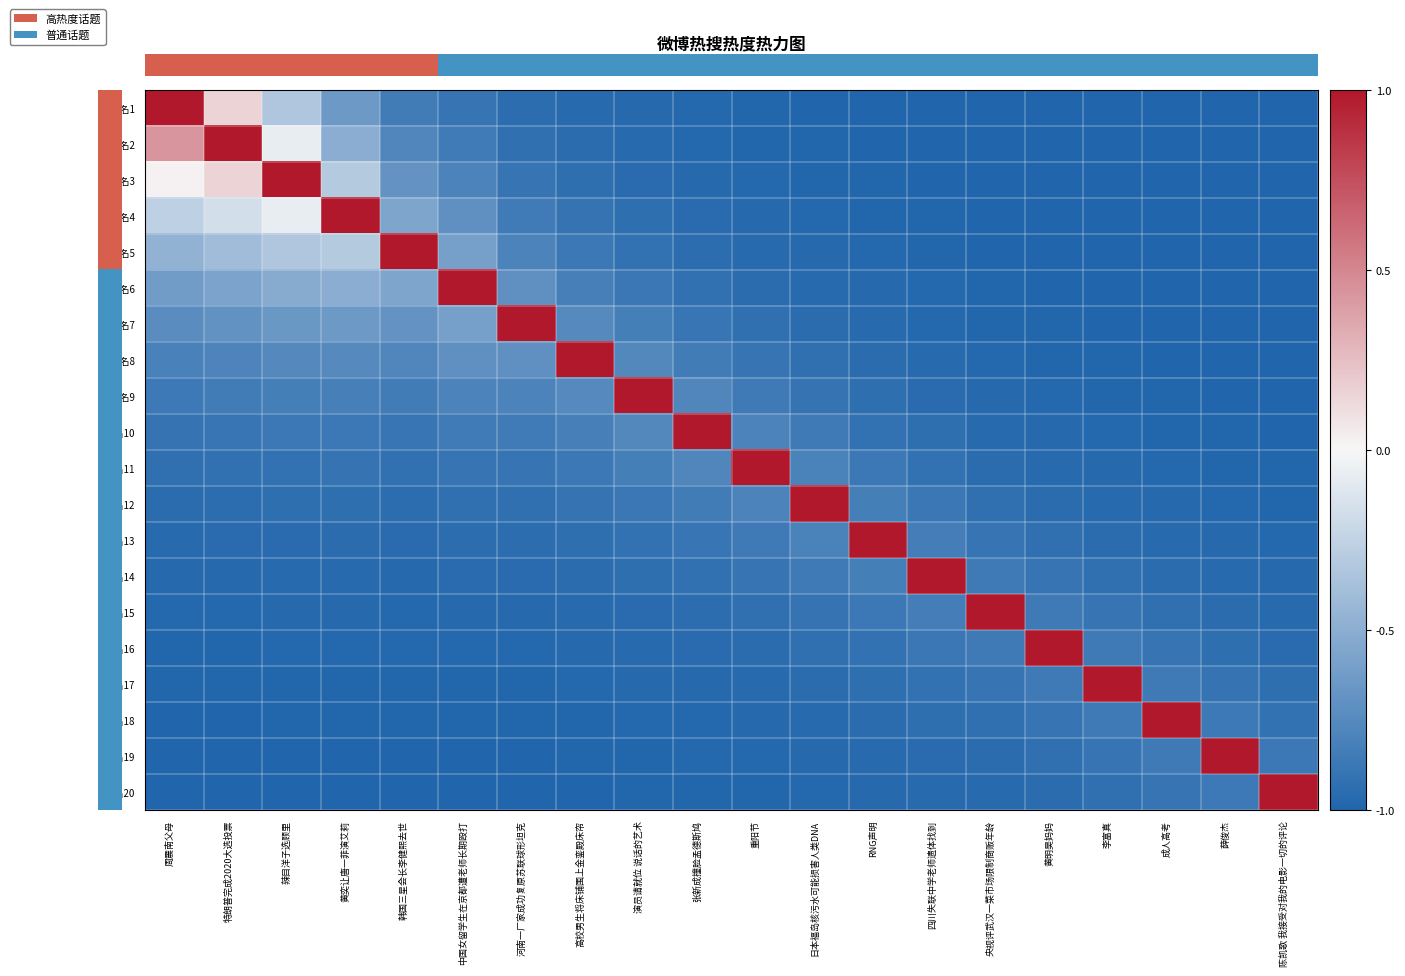

Reading left to right, transcribe all the data shown in this chart.

row_0: 1.0	0.2	-0.3	-0.6	-0.8	-0.9	-0.9	-1.0	-1.0	-1.0	-1.0	-1.0	-1.0	-1.0	-1.0	-1.0	-1.0	-1.0	-1.0	-1.0
row_1: 0.4	1.0	-0.1	-0.5	-0.8	-0.9	-0.9	-1.0	-1.0	-1.0	-1.0	-1.0	-1.0	-1.0	-1.0	-1.0	-1.0	-1.0	-1.0	-1.0
row_2: 0.0	0.2	1.0	-0.3	-0.7	-0.8	-0.9	-0.9	-1.0	-1.0	-1.0	-1.0	-1.0	-1.0	-1.0	-1.0	-1.0	-1.0	-1.0	-1.0
row_3: -0.3	-0.2	-0.1	1.0	-0.6	-0.7	-0.8	-0.9	-0.9	-1.0	-1.0	-1.0	-1.0	-1.0	-1.0	-1.0	-1.0	-1.0	-1.0	-1.0
row_4: -0.5	-0.4	-0.3	-0.3	1.0	-0.6	-0.8	-0.9	-0.9	-0.9	-1.0	-1.0	-1.0	-1.0	-1.0	-1.0	-1.0	-1.0	-1.0	-1.0
row_5: -0.6	-0.6	-0.5	-0.5	-0.6	1.0	-0.7	-0.8	-0.9	-0.9	-0.9	-1.0	-1.0	-1.0	-1.0	-1.0	-1.0	-1.0	-1.0	-1.0
row_6: -0.7	-0.7	-0.7	-0.6	-0.7	-0.6	1.0	-0.7	-0.8	-0.9	-0.9	-0.9	-1.0	-1.0	-1.0	-1.0	-1.0	-1.0	-1.0	-1.0
row_7: -0.8	-0.8	-0.8	-0.7	-0.8	-0.7	-0.7	1.0	-0.8	-0.8	-0.9	-0.9	-1.0	-1.0	-1.0	-1.0	-1.0	-1.0	-1.0	-1.0
row_8: -0.9	-0.8	-0.8	-0.8	-0.8	-0.8	-0.8	-0.7	1.0	-0.8	-0.9	-0.9	-0.9	-1.0	-1.0	-1.0	-1.0	-1.0	-1.0	-1.0
row_9: -0.9	-0.9	-0.9	-0.9	-0.9	-0.9	-0.8	-0.8	-0.8	1.0	-0.8	-0.9	-0.9	-0.9	-1.0	-1.0	-1.0	-1.0	-1.0	-1.0
row_10: -0.9	-0.9	-0.9	-0.9	-0.9	-0.9	-0.9	-0.9	-0.8	-0.8	1.0	-0.8	-0.9	-0.9	-0.9	-1.0	-1.0	-1.0	-1.0	-1.0
row_11: -0.9	-0.9	-0.9	-0.9	-0.9	-0.9	-0.9	-0.9	-0.9	-0.8	-0.8	1.0	-0.8	-0.9	-0.9	-0.9	-1.0	-1.0	-1.0	-1.0
row_12: -1.0	-1.0	-1.0	-1.0	-1.0	-0.9	-0.9	-0.9	-0.9	-0.9	-0.9	-0.8	1.0	-0.8	-0.9	-0.9	-0.9	-1.0	-1.0	-1.0
row_13: -1.0	-1.0	-1.0	-1.0	-1.0	-1.0	-1.0	-1.0	-0.9	-0.9	-0.9	-0.9	-0.8	1.0	-0.9	-0.9	-0.9	-0.9	-1.0	-1.0
row_14: -1.0	-1.0	-1.0	-1.0	-1.0	-1.0	-1.0	-1.0	-1.0	-0.9	-0.9	-0.9	-0.9	-0.8	1.0	-0.9	-0.9	-0.9	-1.0	-1.0
row_15: -1.0	-1.0	-1.0	-1.0	-1.0	-1.0	-1.0	-1.0	-1.0	-1.0	-0.9	-0.9	-0.9	-0.9	-0.9	1.0	-0.9	-0.9	-0.9	-1.0
row_16: -1.0	-1.0	-1.0	-1.0	-1.0	-1.0	-1.0	-1.0	-1.0	-1.0	-1.0	-0.9	-0.9	-0.9	-0.9	-0.9	1.0	-0.9	-0.9	-0.9
row_17: -1.0	-1.0	-1.0	-1.0	-1.0	-1.0	-1.0	-1.0	-1.0	-1.0	-1.0	-1.0	-1.0	-0.9	-0.9	-0.9	-0.9	1.0	-0.9	-0.9
row_18: -1.0	-1.0	-1.0	-1.0	-1.0	-1.0	-1.0	-1.0	-1.0	-1.0	-1.0	-1.0	-1.0	-1.0	-0.9	-0.9	-0.9	-0.9	1.0	-0.9
row_19: -1.0	-1.0	-1.0	-1.0	-1.0	-1.0	-1.0	-1.0	-1.0	-1.0	-1.0	-1.0	-1.0	-1.0	-1.0	-0.9	-0.9	-0.9	-0.9	1.0